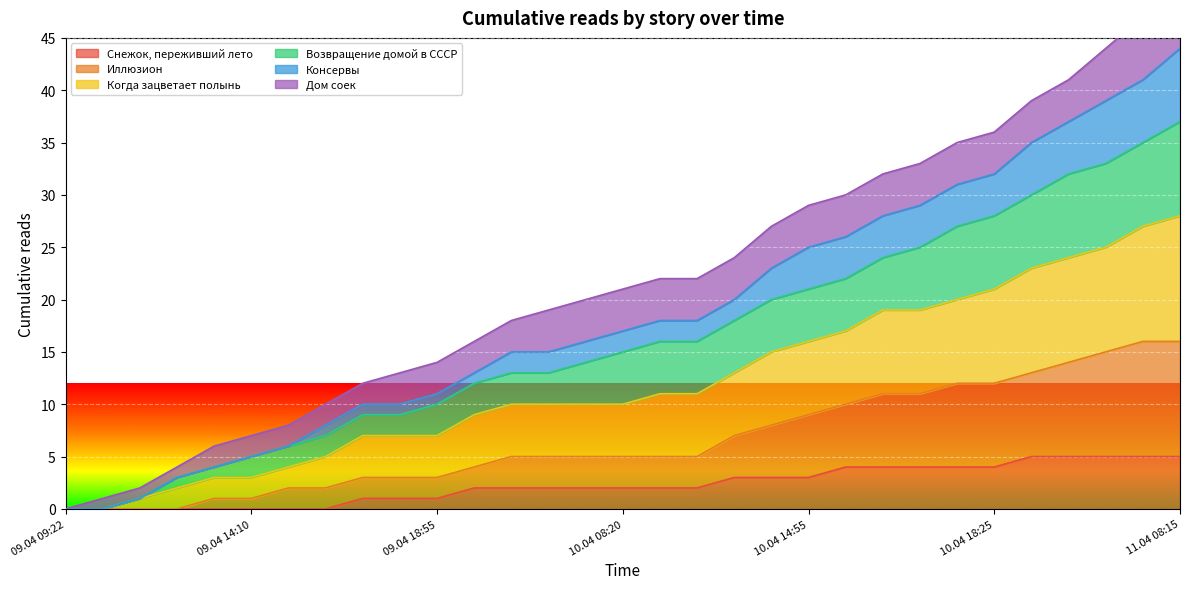

Rank the categories by Снежок, переживший лето value from lowest to highest.

09.04 09:22, 09.04 09:45, 09.04 12:05, 09.04 13:05, 09.04 13:30, 09.04 14:10, 09.04 14:25, 09.04 14:55, 09.04 17:05, 09.04 17:20, 09.04 18:55, 09.04 23:20, 10.04 00:00, 10.04 04:40, 10.04 07:20, 10.04 08:20, 10.04 09:40, 10.04 11:55, 10.04 12:25, 10.04 13:15, 10.04 14:55, 10.04 15:05, 10.04 16:05, 10.04 17:25, 10.04 18:20, 10.04 18:25, 10.04 19:05, 10.04 21:25, 11.04 02:00, 11.04 06:15, 11.04 08:15